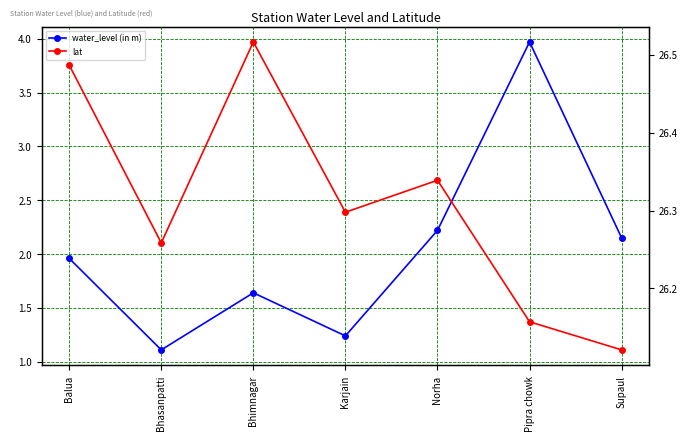

What is the total value across all series at Bhasanpatti?

27.4